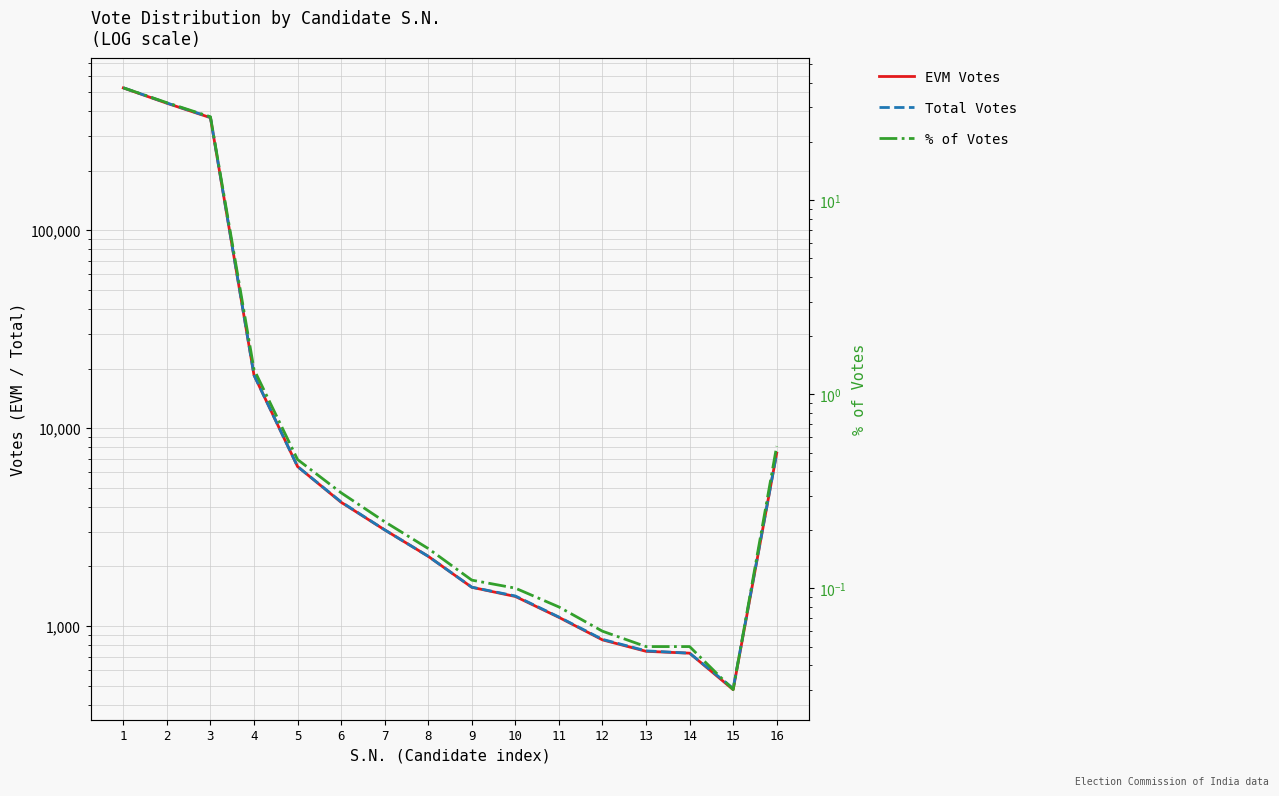

What is the value of the EVM Votes point at the 4th from the left?

18526.0